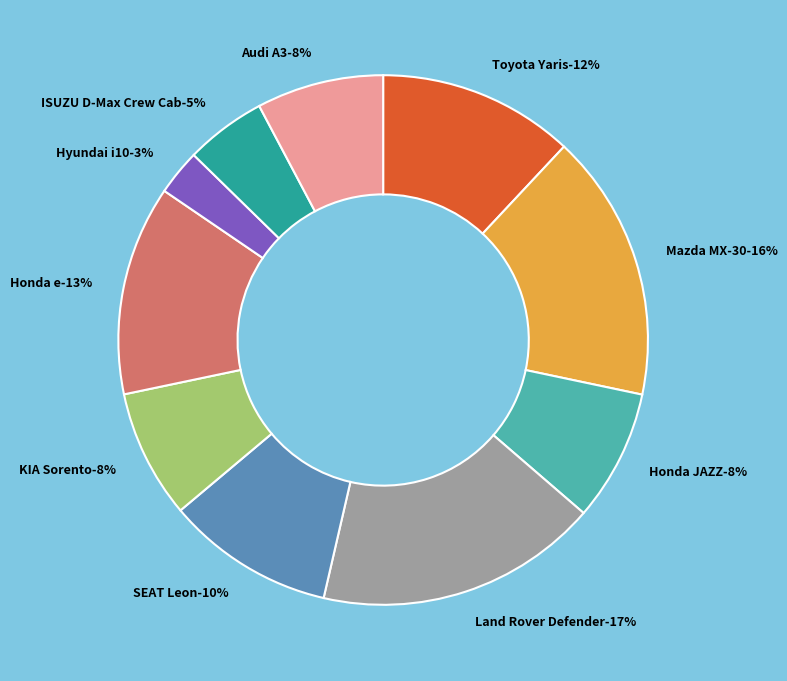

What is the largest slice in the pie chart?

Land Rover Defender